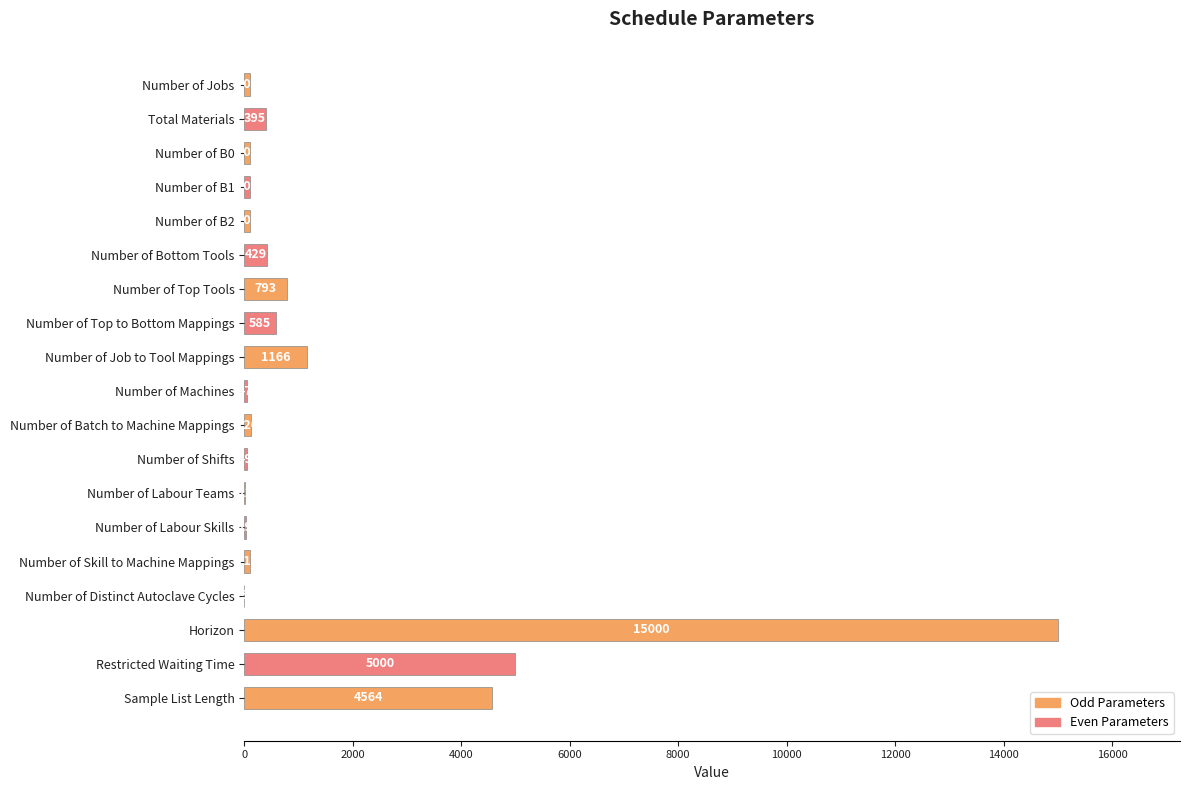

Is it true that the value at Number of Jobs is 100?

True